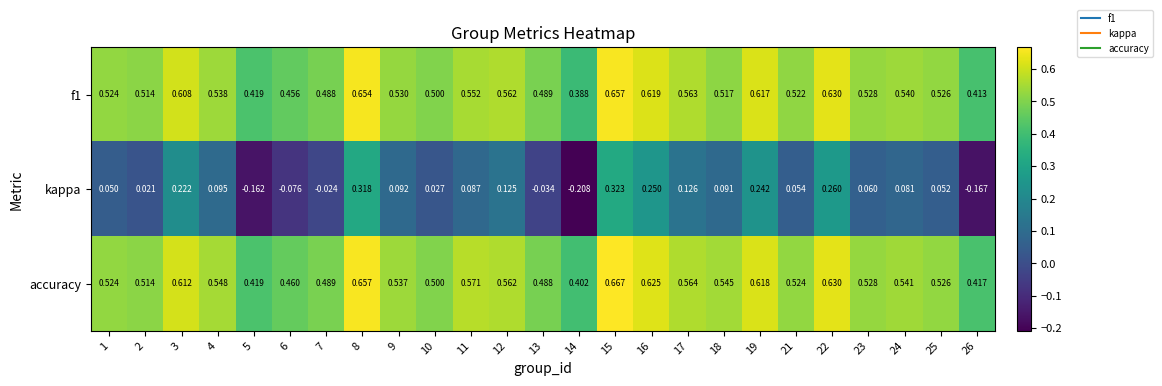

At which category does the chart reach its peak across all series?

15